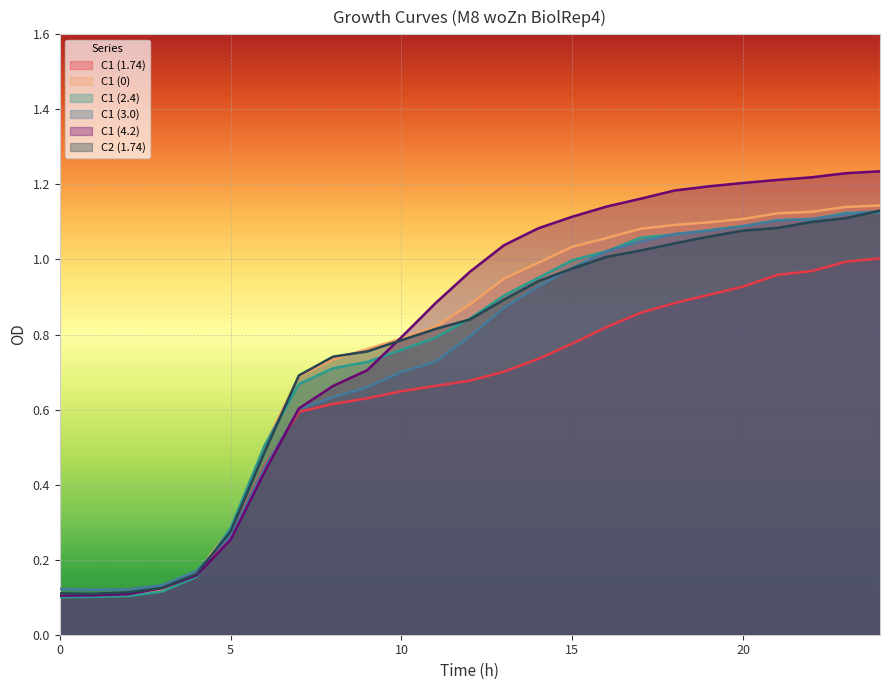

True or false: C1 (1.74) has a value of 0.5 at 6.

True